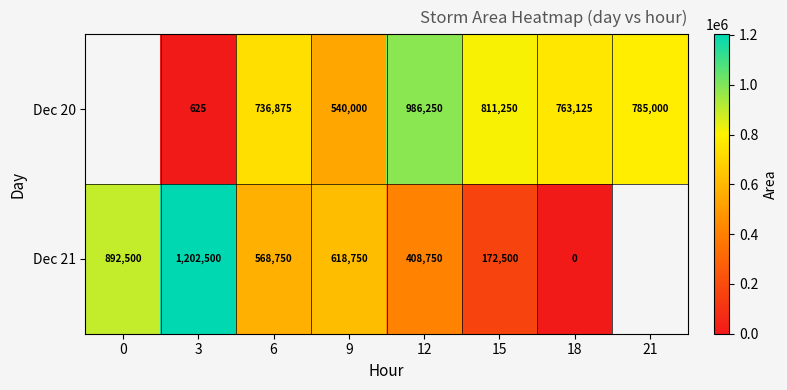

Is the value of Dec 20 at 12 greater than the value of Dec 21 at 0?

Yes